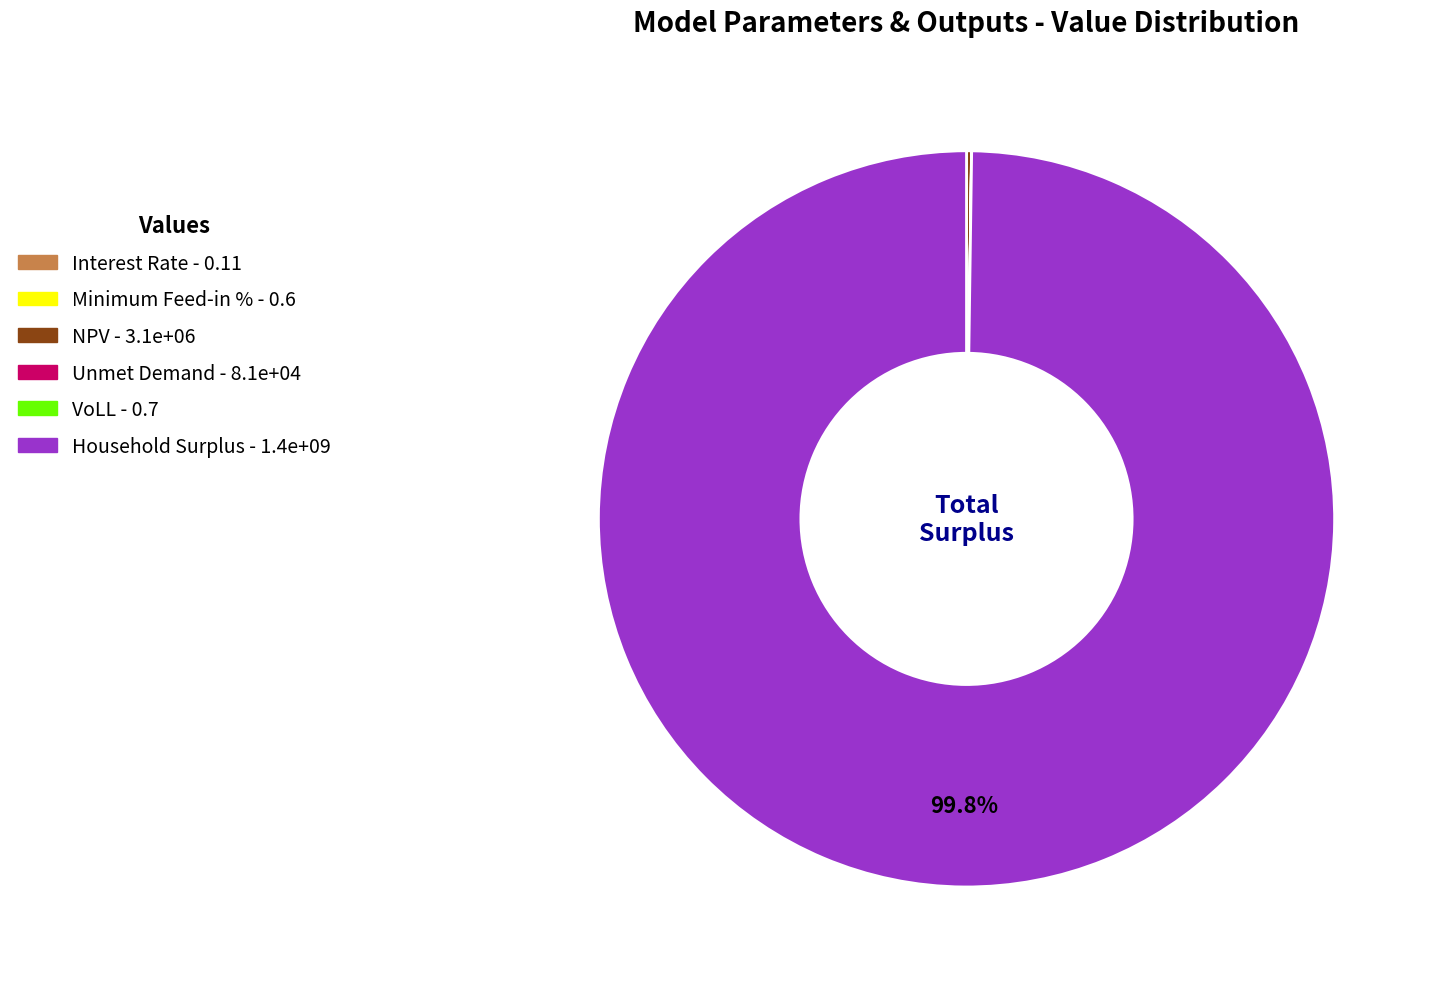

Which category has the biggest portion of the pie?

Household Surplus